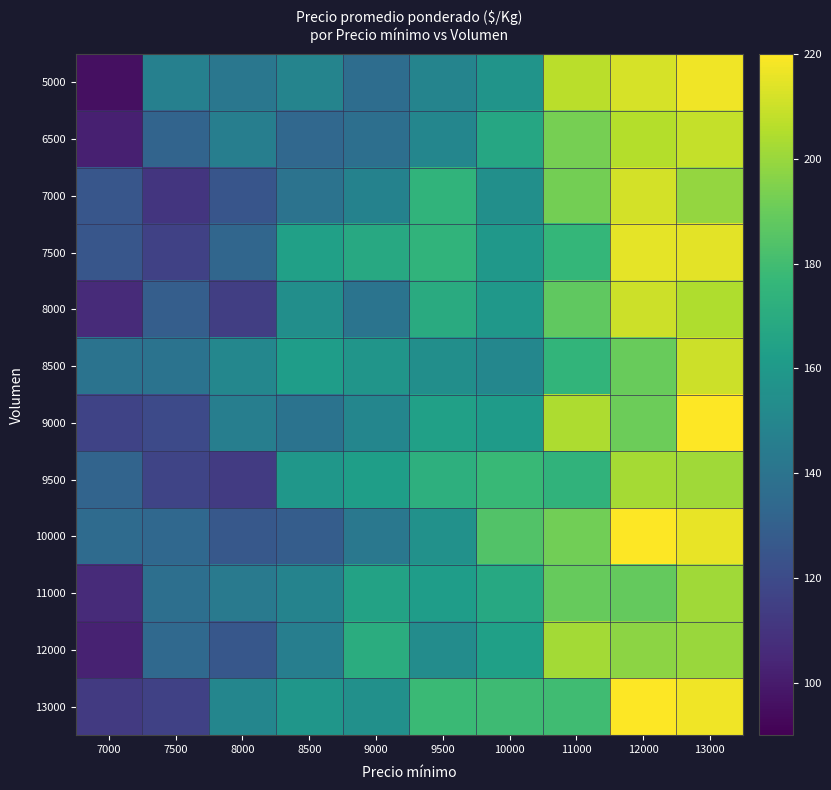

At which category is the sum across all series the highest?

13000